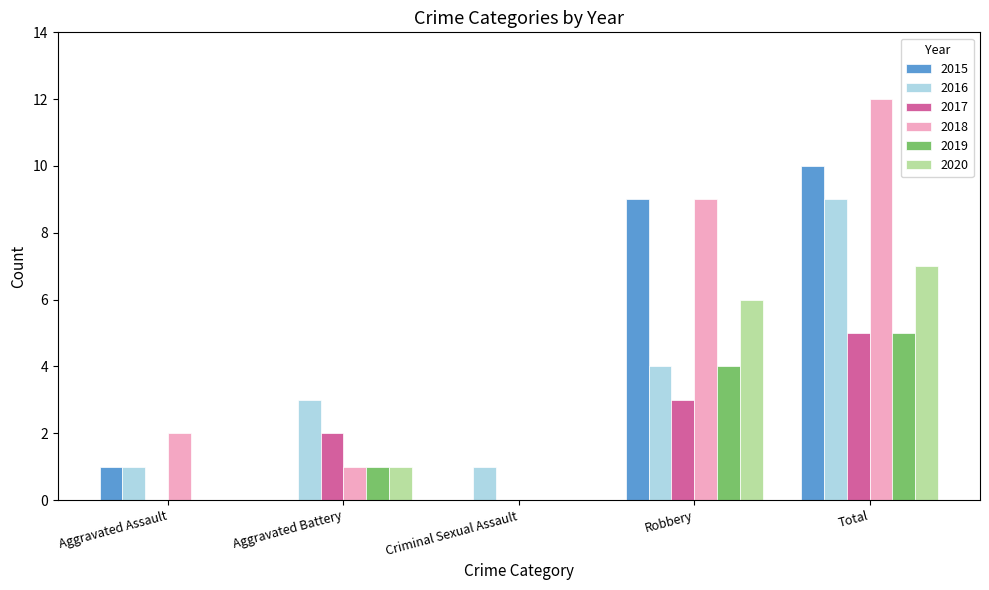

Are the bars horizontal?

No